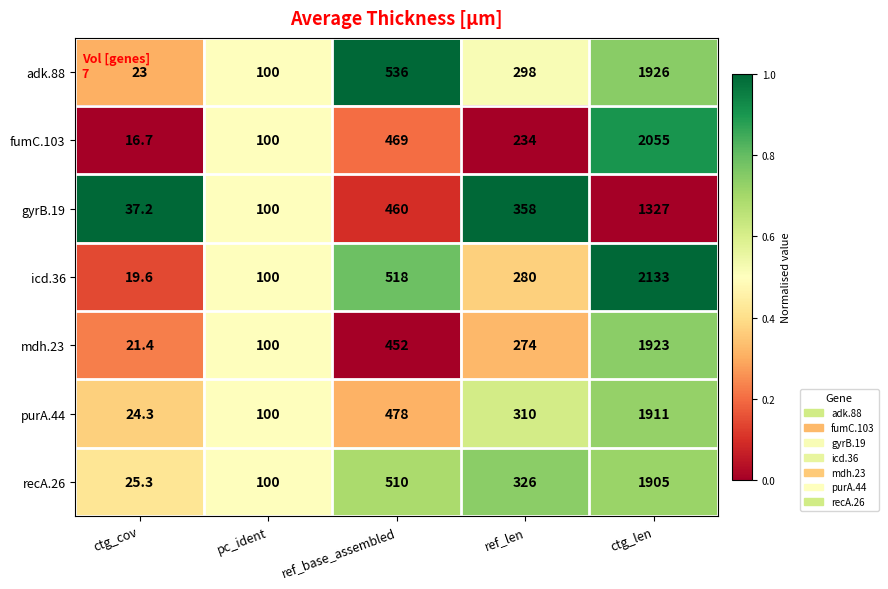

What is the sum of the icd.36 values at ctg_len and ref_len?

2413.0